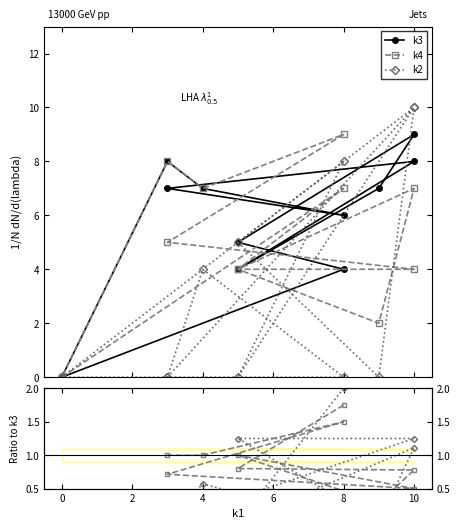

Count the number of categories in the chart.

12